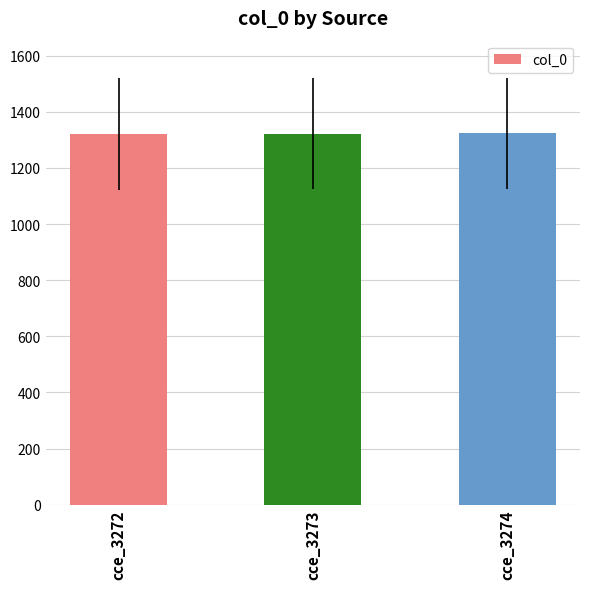

Count the number of categories in the chart.

3